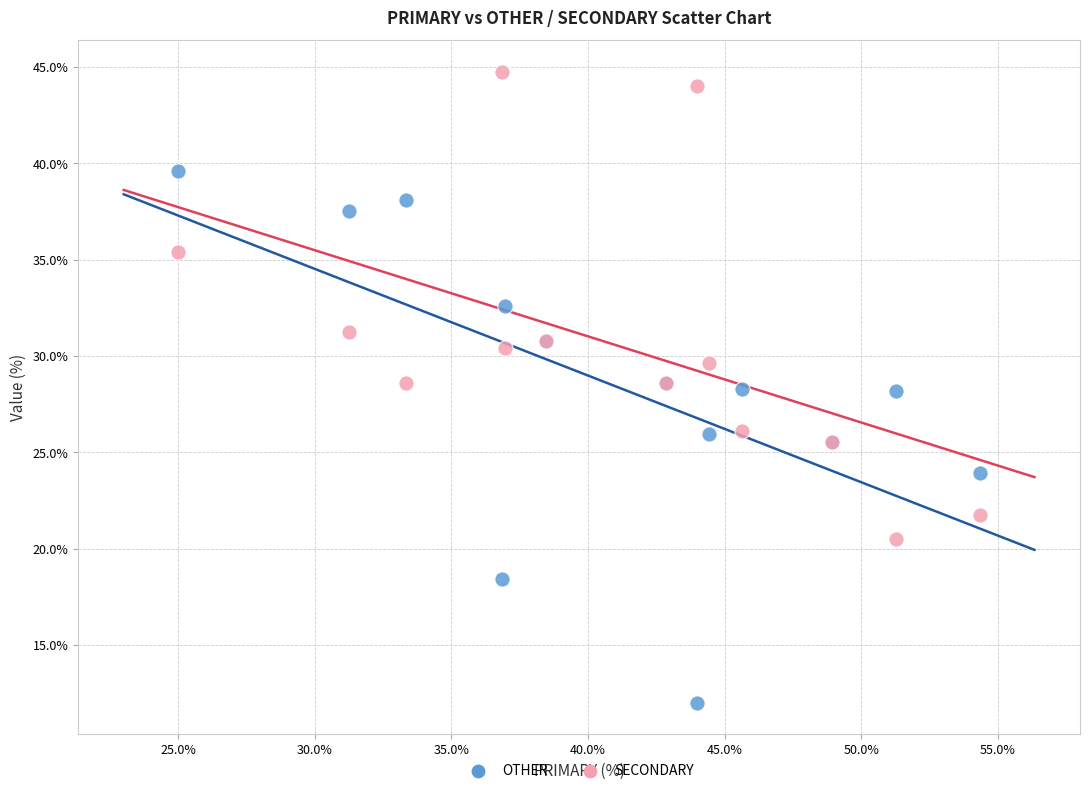

Which series contains the highest Y value?

SECONDARY